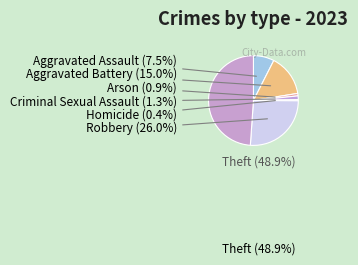

To the nearest percent, what portion does Robbery represent?

26%